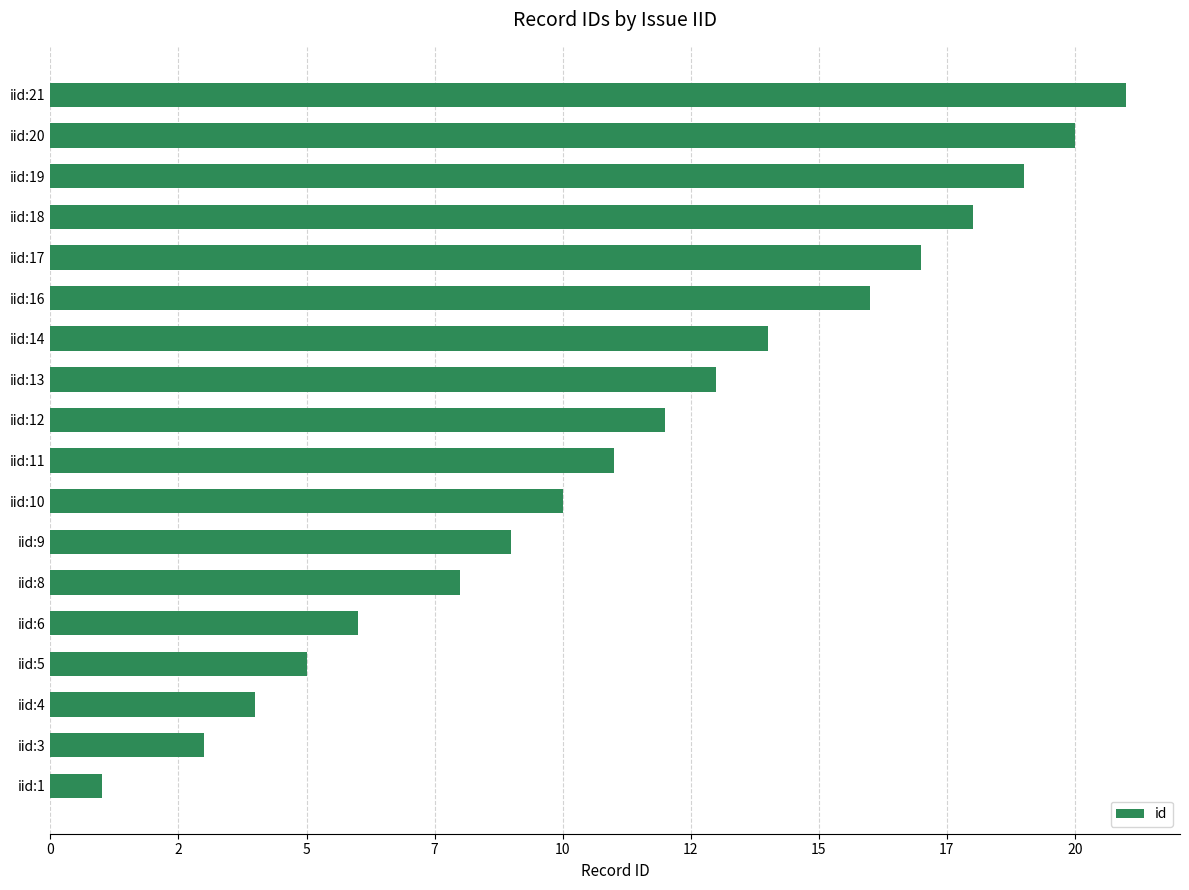

Are the bars horizontal?

Yes